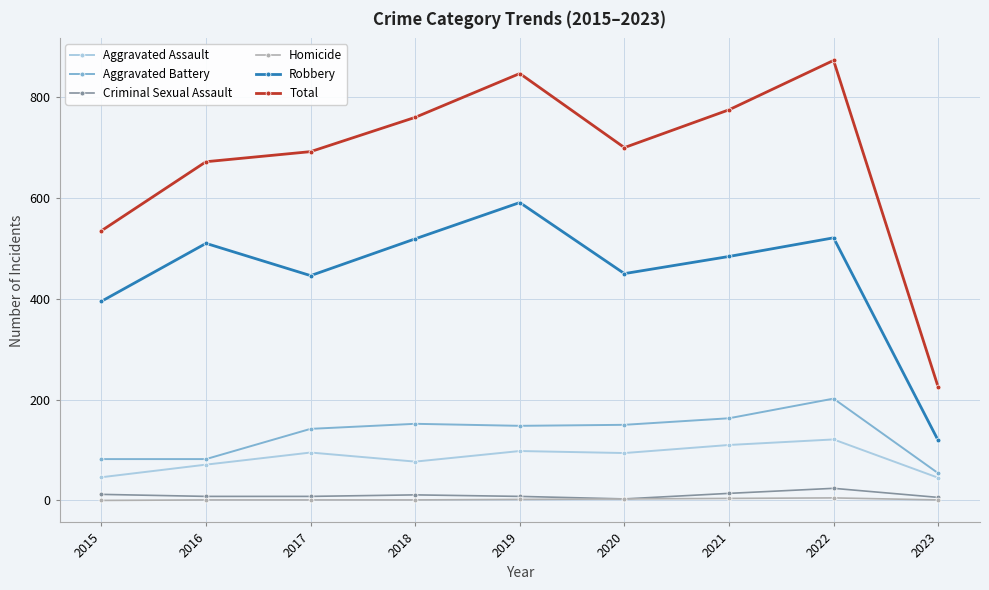

The Aggravated Assault series shows 37 at 2017. True or false?

False